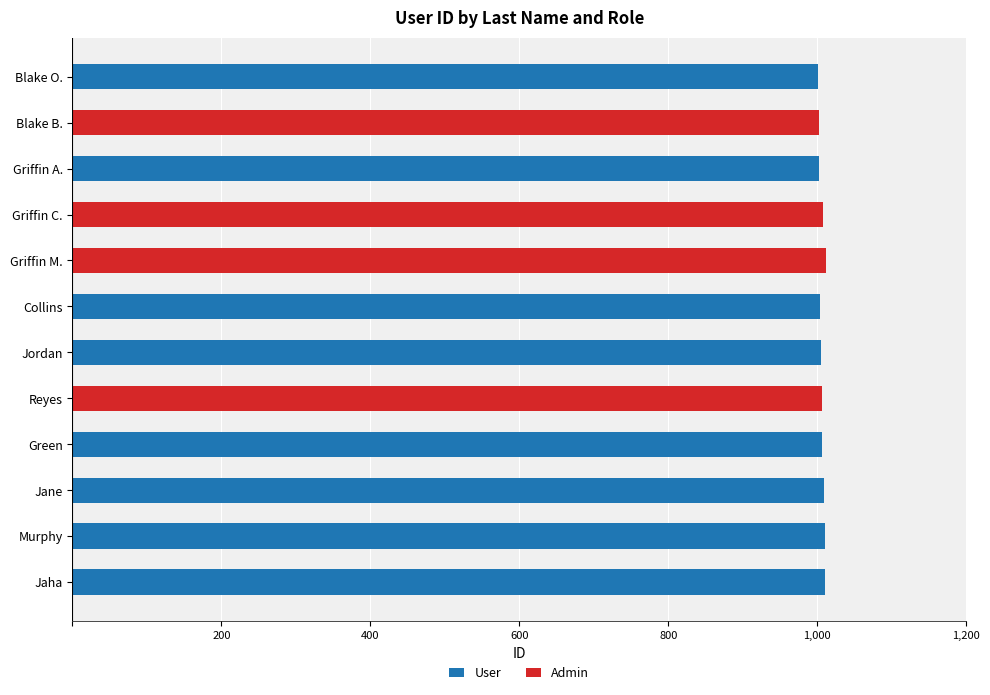

Reading left to right, transcribe all the data shown in this chart.

User: 1001	0	1003	0	0	1004	1005	0	1007	1009	1010	1011
Admin: 0	1002	0	1008	1012	0	0	1006	0	0	0	0